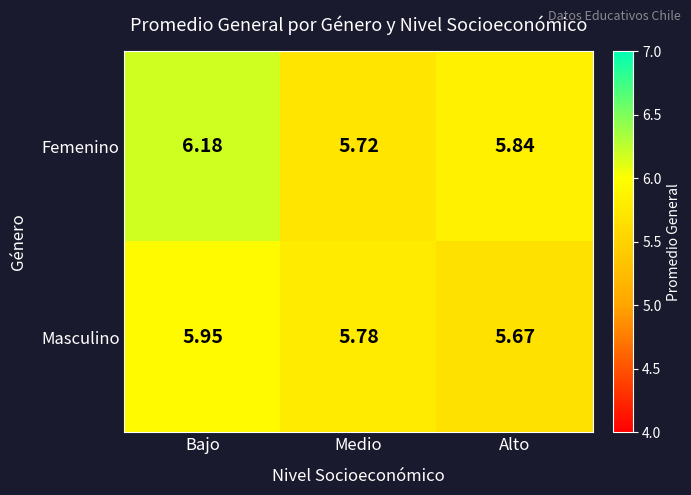

At how many categories does at least one series exceed 5?

3